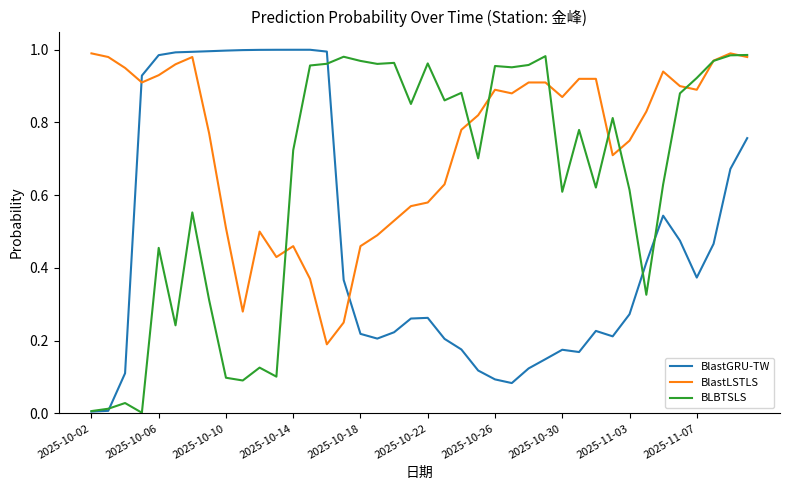

List the series in order of their overall mean, highest first.

BlastLSTLS, BLBTSLS, BlastGRU-TW